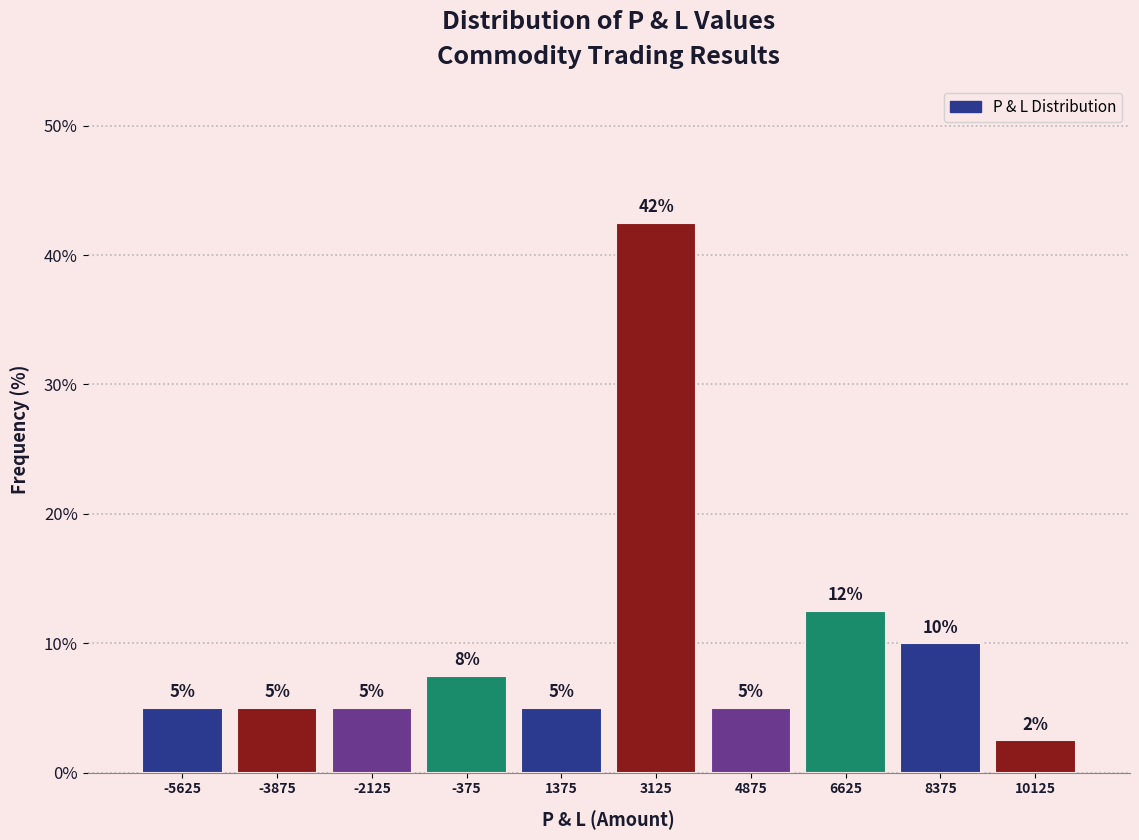

Which range on the x-axis has the tallest bar?

2250 to 4000